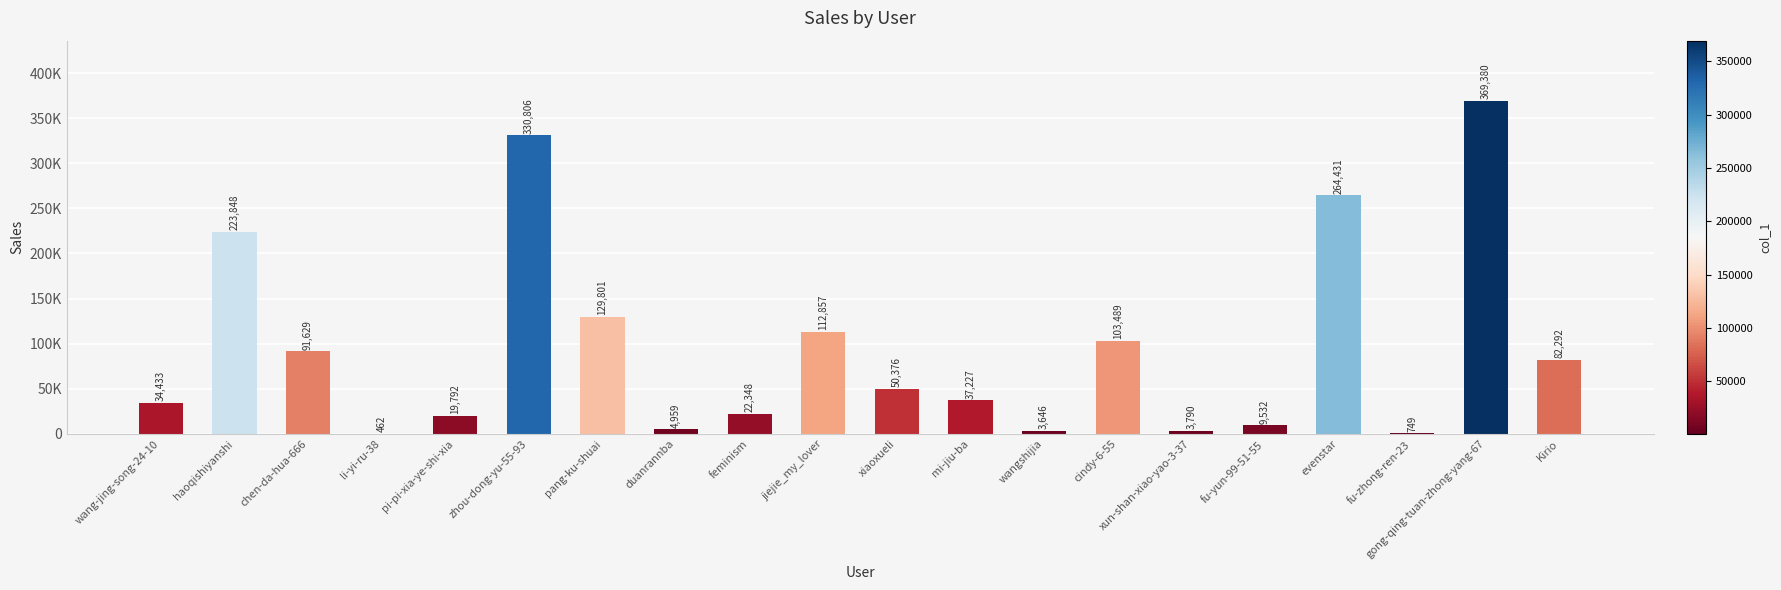

Are the bars horizontal?

No